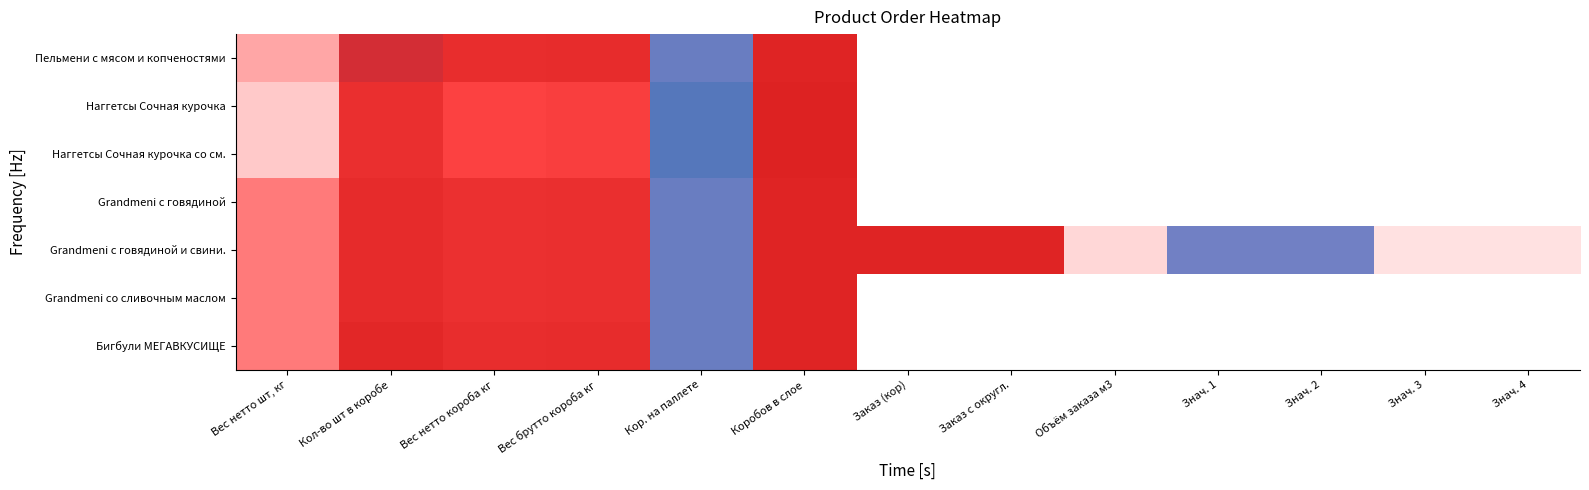

Reading left to right, what are all the values shown in this chart?

Пельмени с мясом и копченостями: Вес нетто шт, кг=0.4	Кол-во шт в коробе=2.8	Вес нетто короба кг=2.1	Вес брутто короба кг=2.1	Кор. на паллете=4.4	Коробов в слое=2.6	Заказ (кор)=0.0	Заказ с округл.=0.0	Объём заказа м3=0.0	Знач. 1=0.0	Знач. 2=0.0	Знач. 3=0.0	Знач. 4=0.0
Наггетсы Сочная курочка: Вес нетто шт, кг=0.2	Кол-во шт в коробе=1.9	Вес нетто короба кг=0.9	Вес брутто короба кг=1.1	Кор. на паллете=4.9	Коробов в слое=2.7	Заказ (кор)=0.0	Заказ с округл.=0.0	Объём заказа м3=0.0	Знач. 1=0.0	Знач. 2=0.0	Знач. 3=0.0	Знач. 4=0.0
Наггетсы Сочная курочка со см.: Вес нетто шт, кг=0.2	Кол-во шт в коробе=1.9	Вес нетто короба кг=0.9	Вес брутто короба кг=1.1	Кор. на паллете=4.9	Коробов в слое=2.7	Заказ (кор)=0.0	Заказ с округл.=0.0	Объём заказа м3=0.0	Знач. 1=0.0	Знач. 2=0.0	Знач. 3=0.0	Знач. 4=0.0
Grandmeni с говядиной: Вес нетто шт, кг=0.5	Кол-во шт в коробе=2.2	Вес нетто короба кг=1.9	Вес брутто короба кг=1.9	Кор. на паллете=4.4	Коробов в слое=2.6	Заказ (кор)=0.0	Заказ с округл.=0.0	Объём заказа м3=0.0	Знач. 1=0.0	Знач. 2=0.0	Знач. 3=0.0	Знач. 4=0.0
Grandmeni с говядиной и свини.: Вес нетто шт, кг=0.5	Кол-во шт в коробе=2.2	Вес нетто короба кг=1.9	Вес брутто короба кг=1.9	Кор. на паллете=4.4	Коробов в слое=2.6	Заказ (кор)=2.6	Заказ с округл.=2.6	Объём заказа м3=0.2	Знач. 1=4.3	Знач. 2=4.3	Знач. 3=0.1	Знач. 4=0.1
Grandmeni со сливочным маслом: Вес нетто шт, кг=0.5	Кол-во шт в коробе=2.2	Вес нетто короба кг=1.9	Вес брутто короба кг=1.9	Кор. на паллете=4.4	Коробов в слое=2.6	Заказ (кор)=0.0	Заказ с округл.=0.0	Объём заказа м3=0.0	Знач. 1=0.0	Знач. 2=0.0	Знач. 3=0.0	Знач. 4=0.0
Бигбули МЕГАВКУСИЩЕ: Вес нетто шт, кг=0.5	Кол-во шт в коробе=2.4	Вес нетто короба кг=2.1	Вес брутто короба кг=2.1	Кор. на паллете=4.4	Коробов в слое=2.6	Заказ (кор)=0.0	Заказ с округл.=0.0	Объём заказа м3=0.0	Знач. 1=0.0	Знач. 2=0.0	Знач. 3=0.0	Знач. 4=0.0